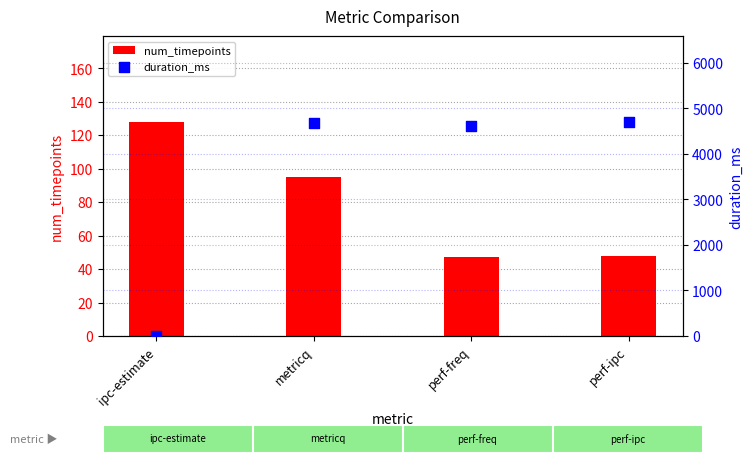

Which series has the widest spread of Y values?

duration_ms